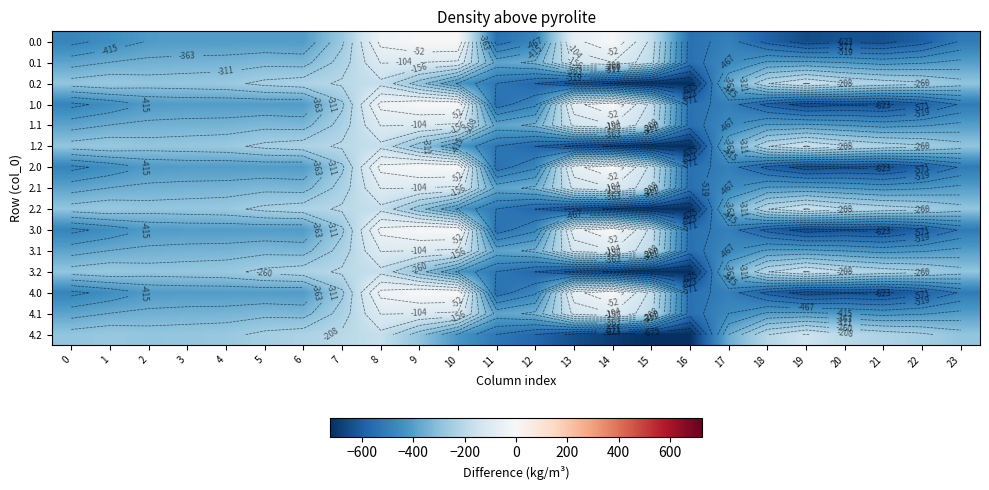

Count the number of data series in this chart.

15